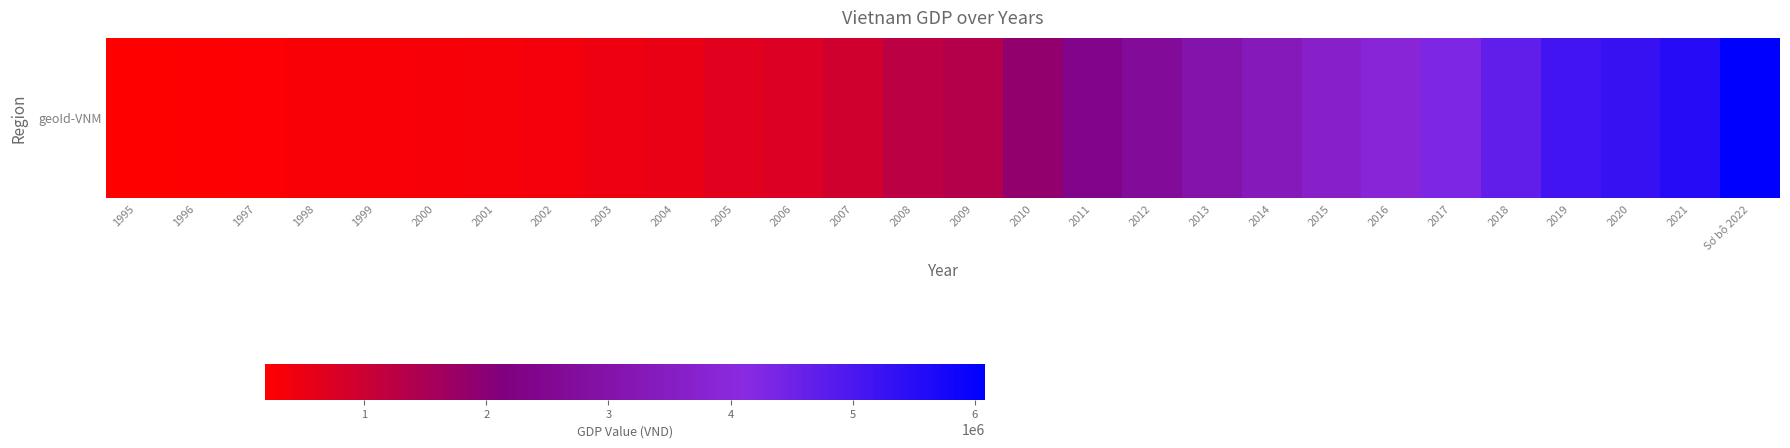

List the labels in order of value, smallest first.

1995, 1996, 1997, 1998, 1999, 2000, 2001, 2002, 2003, 2004, 2005, 2006, 2007, 2008, 2009, 2010, 2011, 2012, 2013, 2014, 2015, 2016, 2017, 2018, 2019, 2020, 2021, Sơ bộ 2022